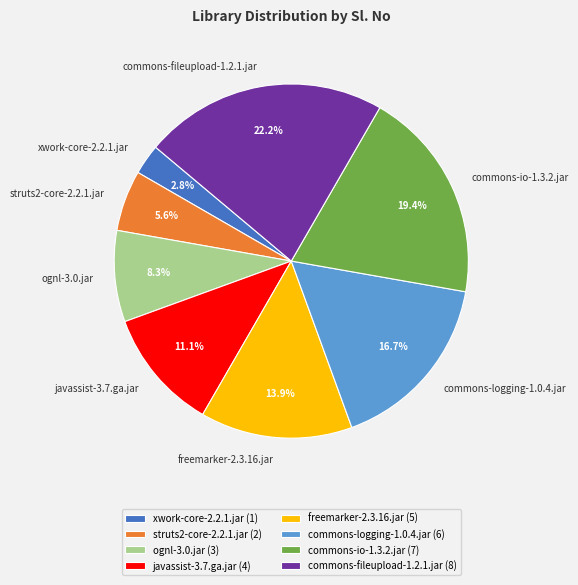

Which has a higher value, freemarker-2.3.16.jar or javassist-3.7.ga.jar?

freemarker-2.3.16.jar